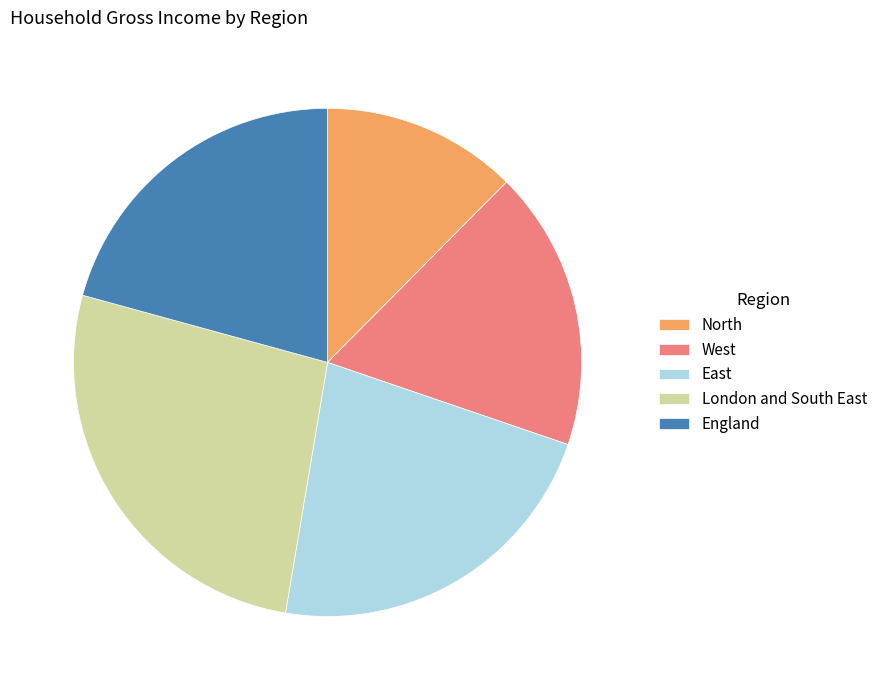

Is the sum of North and London and South East greater than half?

No